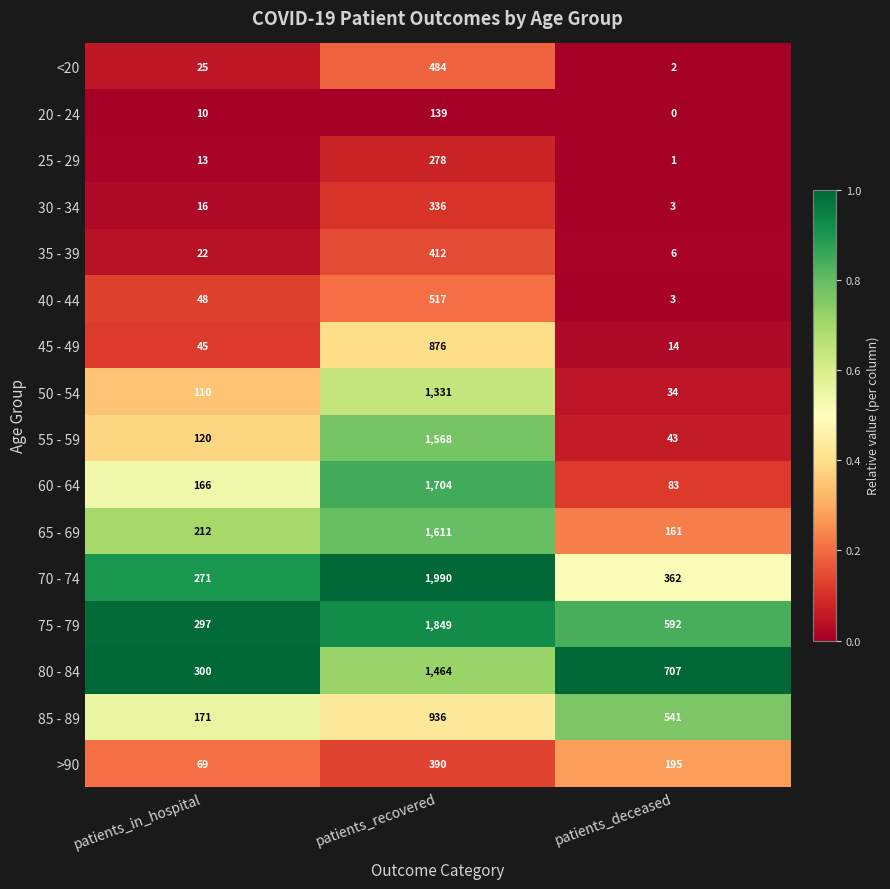

What is the spread (max minus min) of values at patients_in_hospital?

290